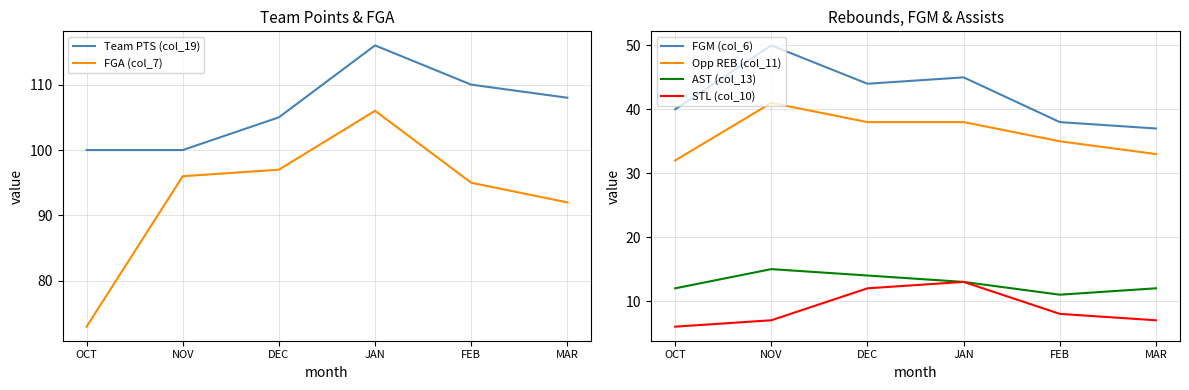

True or false: AST (col_13) and FGA (col_7) intersect in this chart.

False